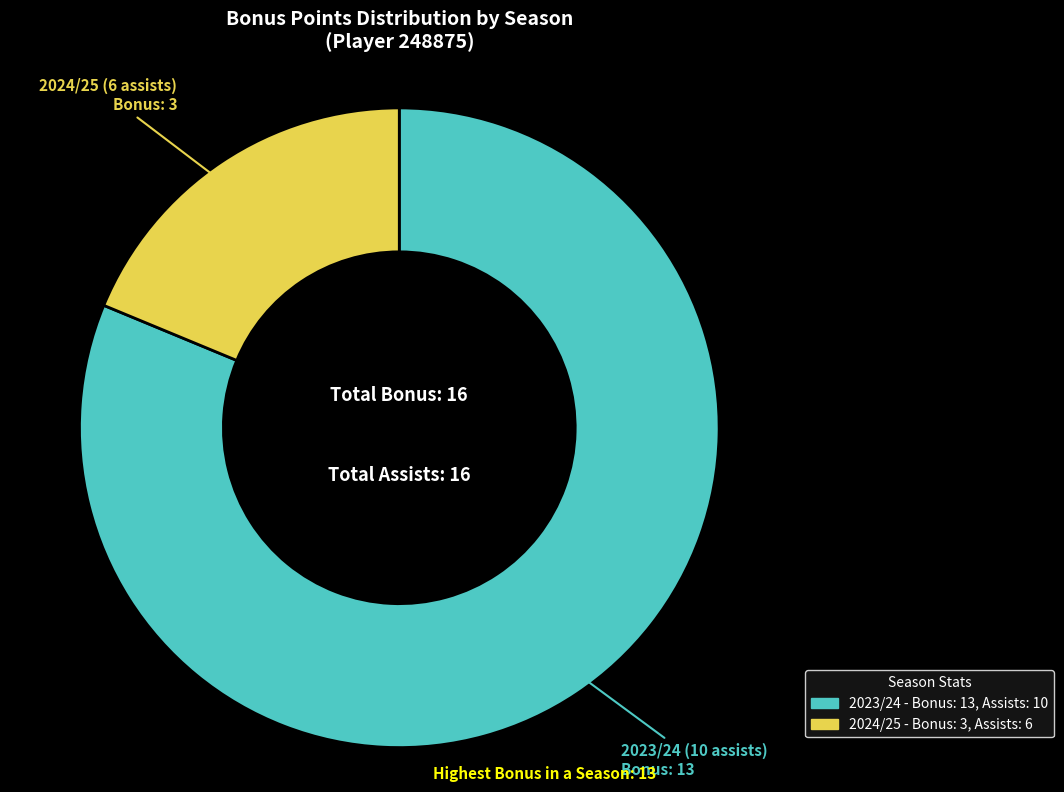

How many segments does this pie chart have?

2